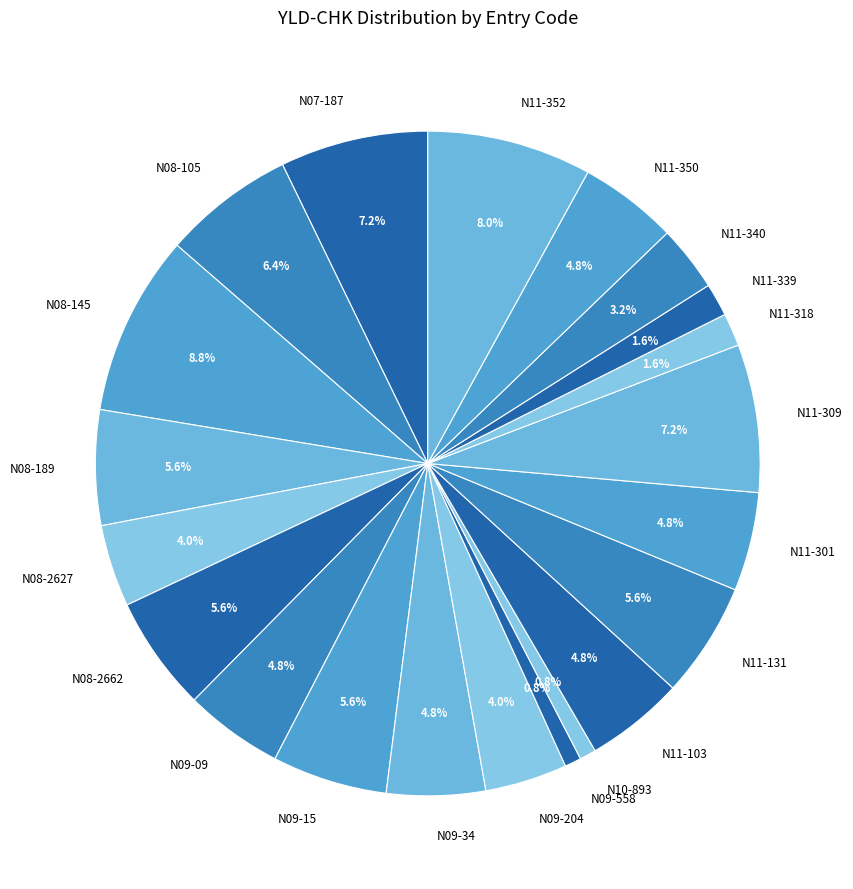

What is the largest slice in the pie chart?

N08-145